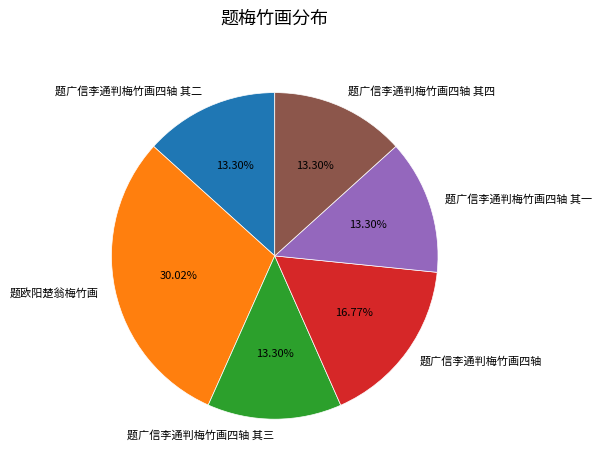

To the nearest percent, what portion does 题欧阳楚翁梅竹画 represent?

30%